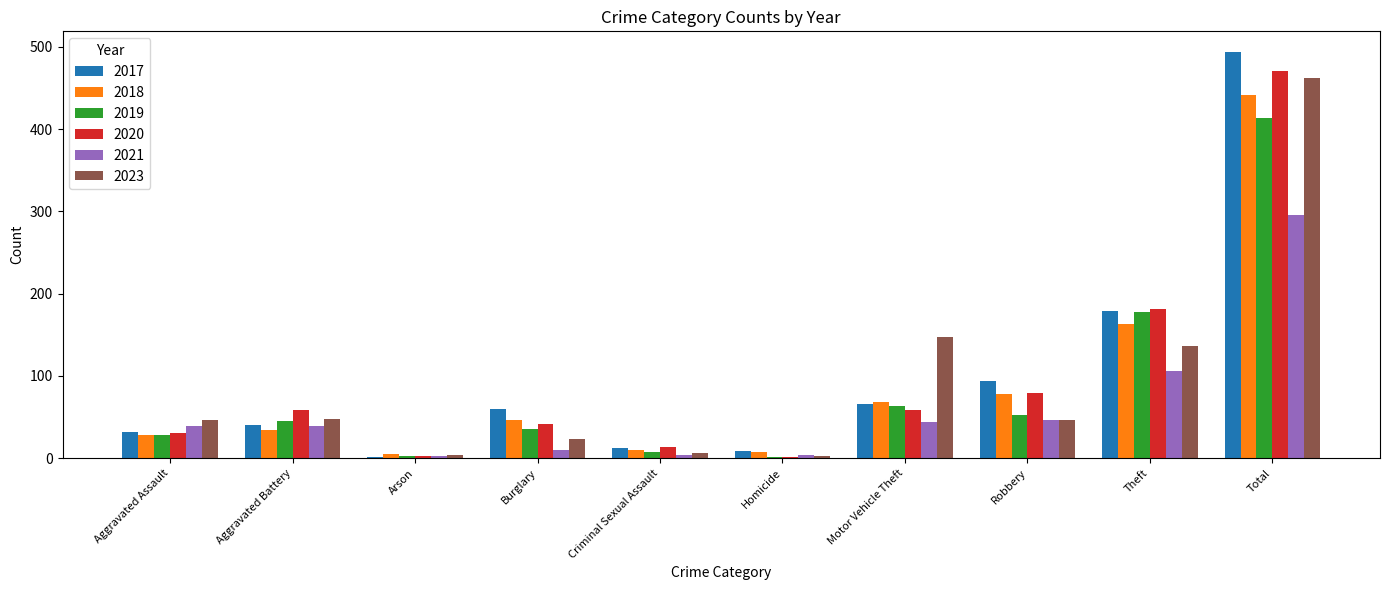

At which category is the sum across all series the highest?

Total